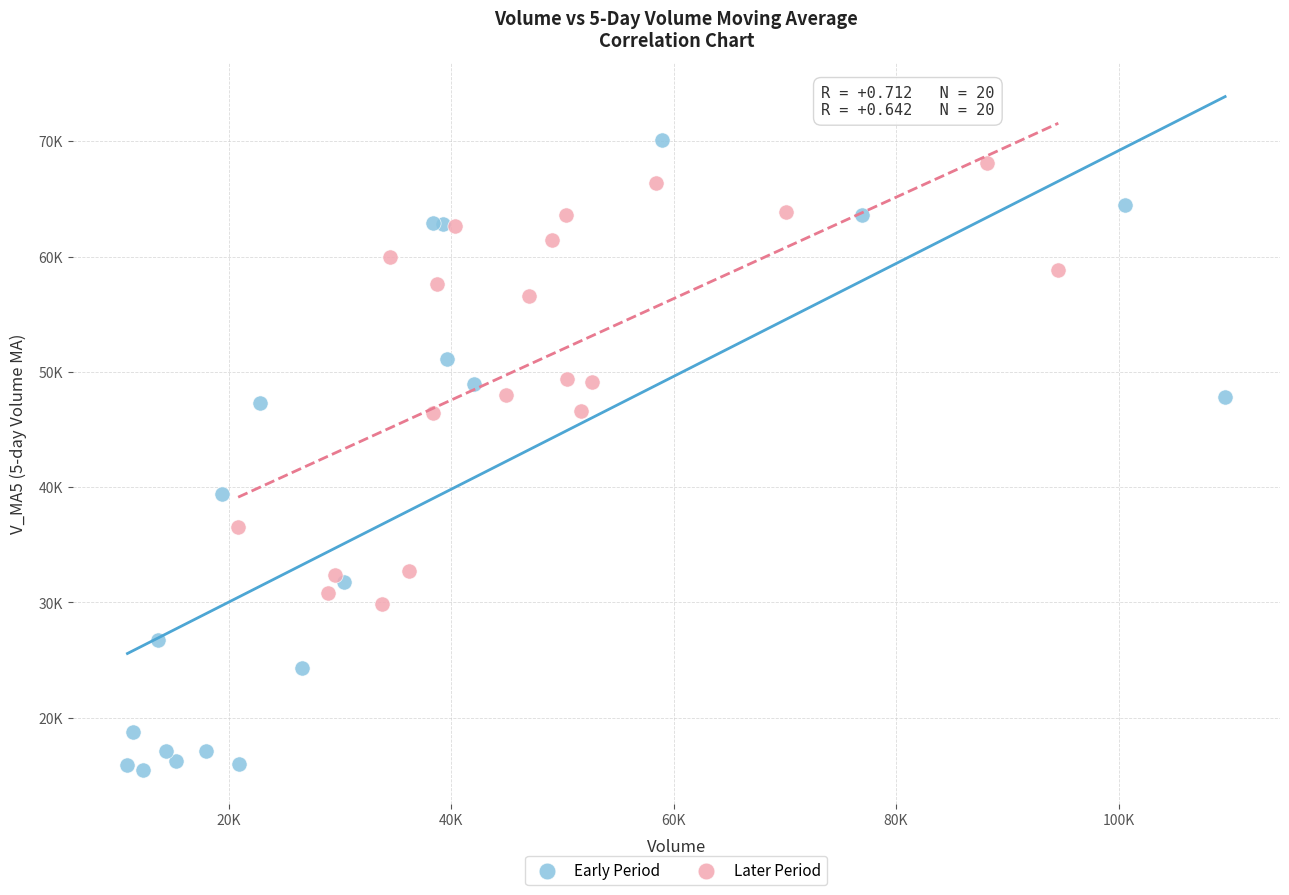

Which series reaches the minimum Y coordinate?

Early Period